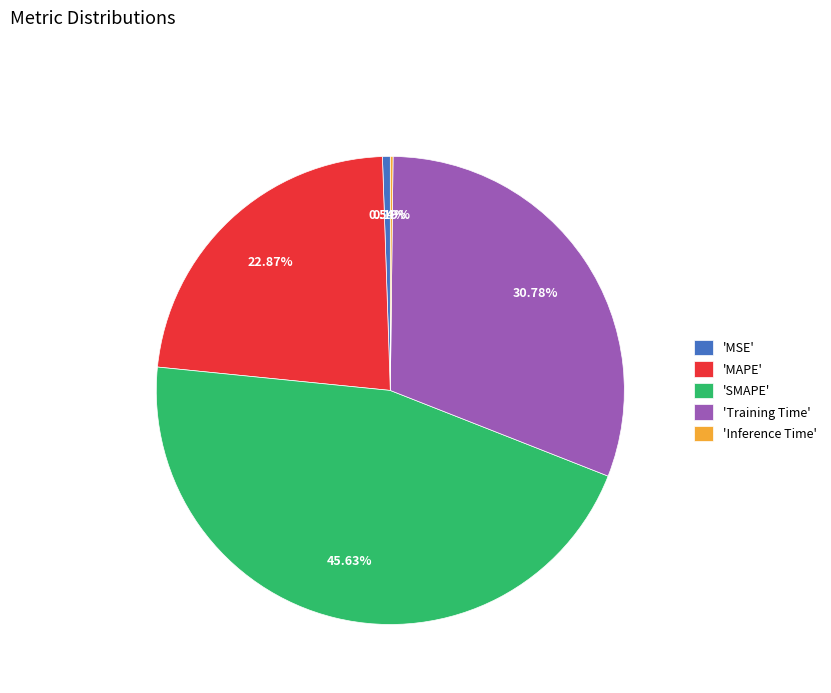

To the nearest percent, what is the difference between the largest and smallest slice percentages?

45%